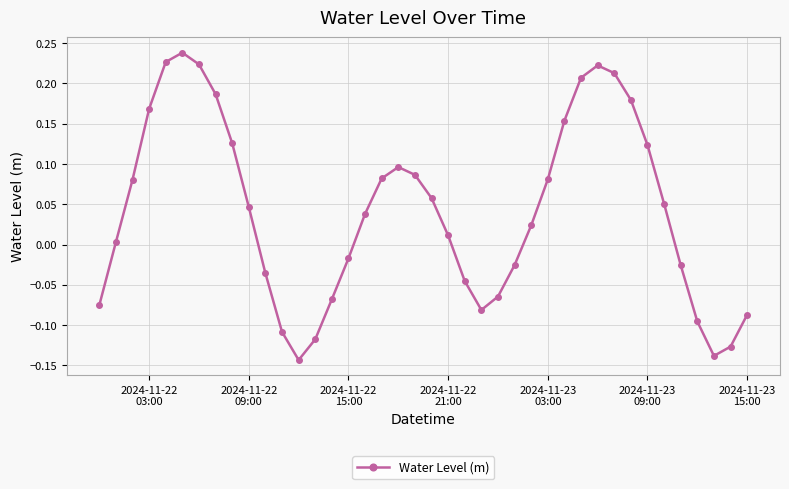

How many interior local valleys (lower than both neighbors) does the data have?

3